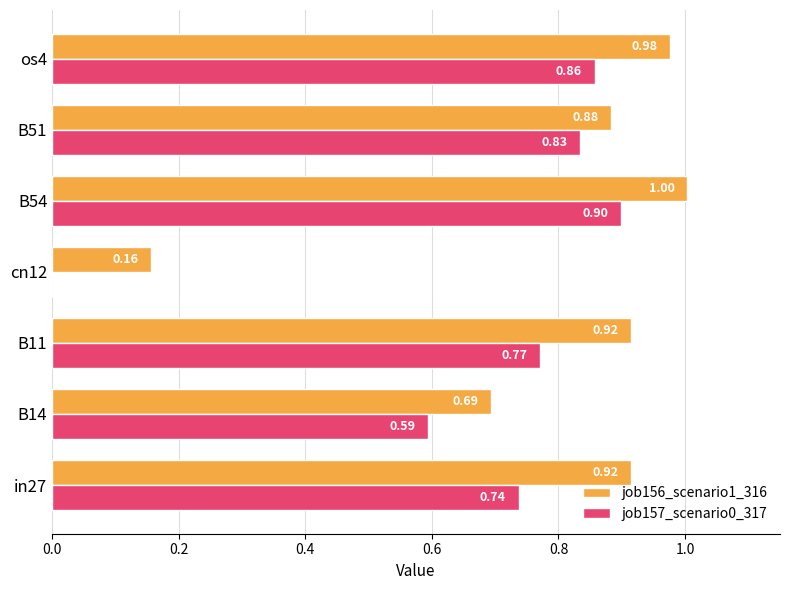

What is the greatest value displayed?

1.0